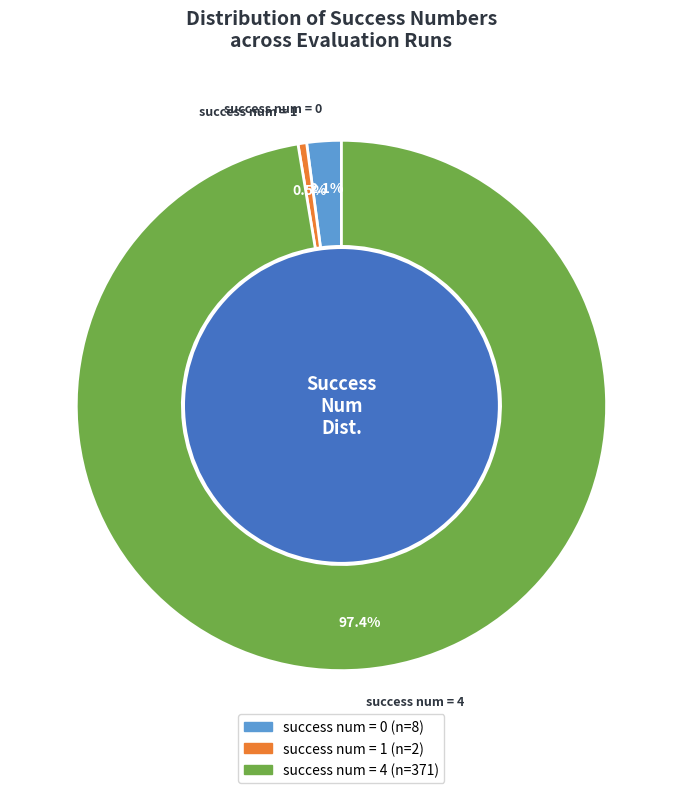

What portion of the pie excludes success num = 1?

99.5%